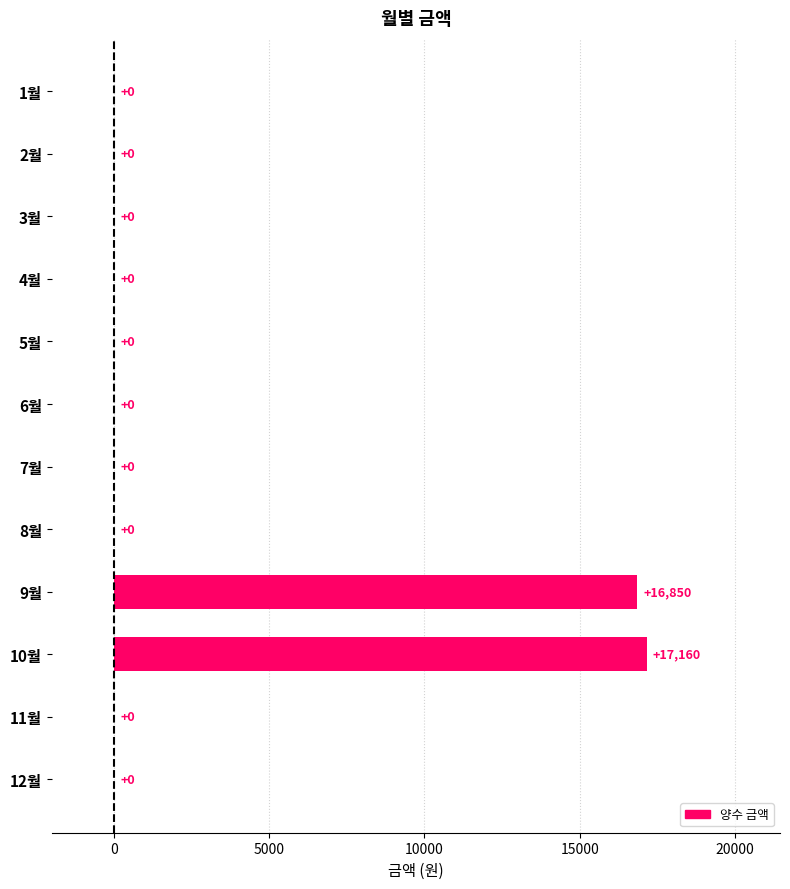

What is the sum of all values?

34010